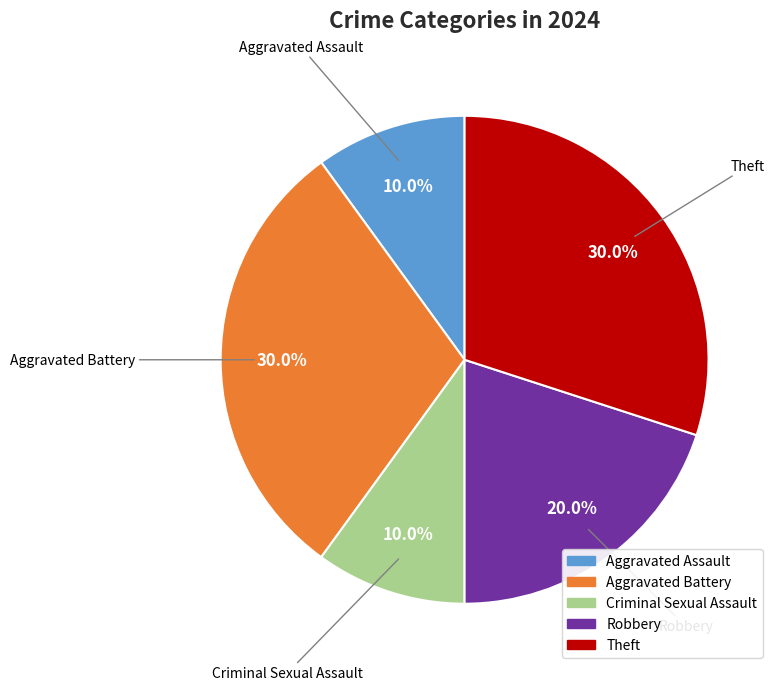

Combined, what portion of the pie is Robbery and Theft?

50.0%